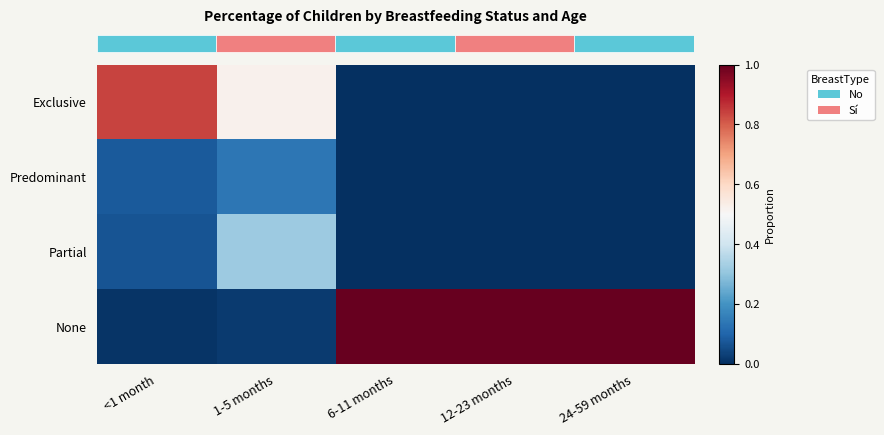

Reading left to right, what are all the values shown in this chart?

row_0: 0.8	0.5	0.0	0.0	0.0
row_1: 0.1	0.1	0.0	0.0	0.0
row_2: 0.1	0.3	0.0	0.0	0.0
row_3: 0.0	0.0	1.0	1.0	1.0